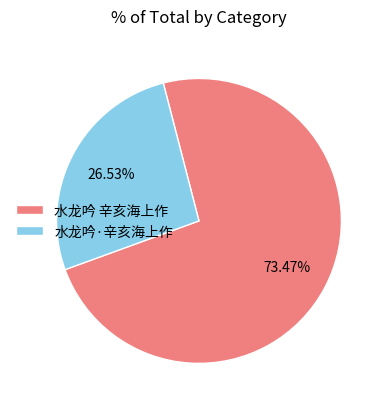

True or false: 水龙吟 辛亥海上作 accounts for 82% of the total.

False